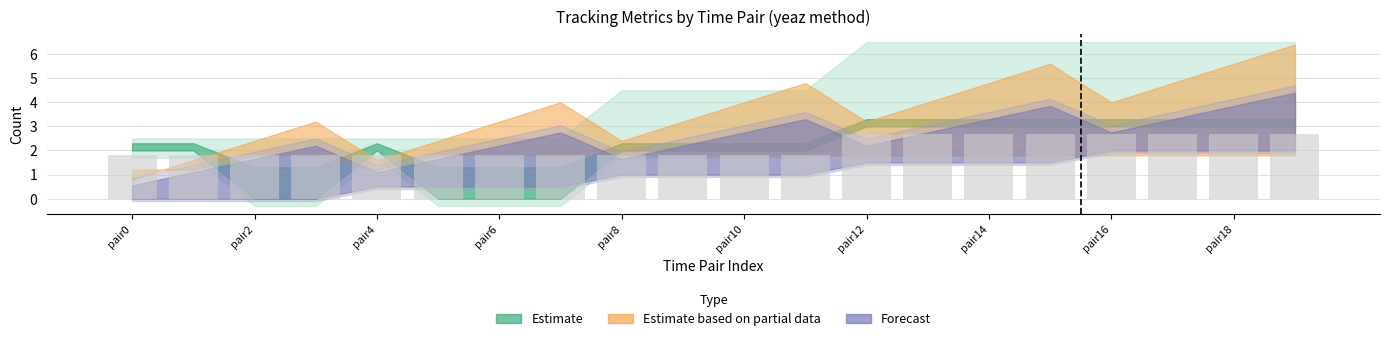

What is the value of the 3rd bar from the left?

1.8